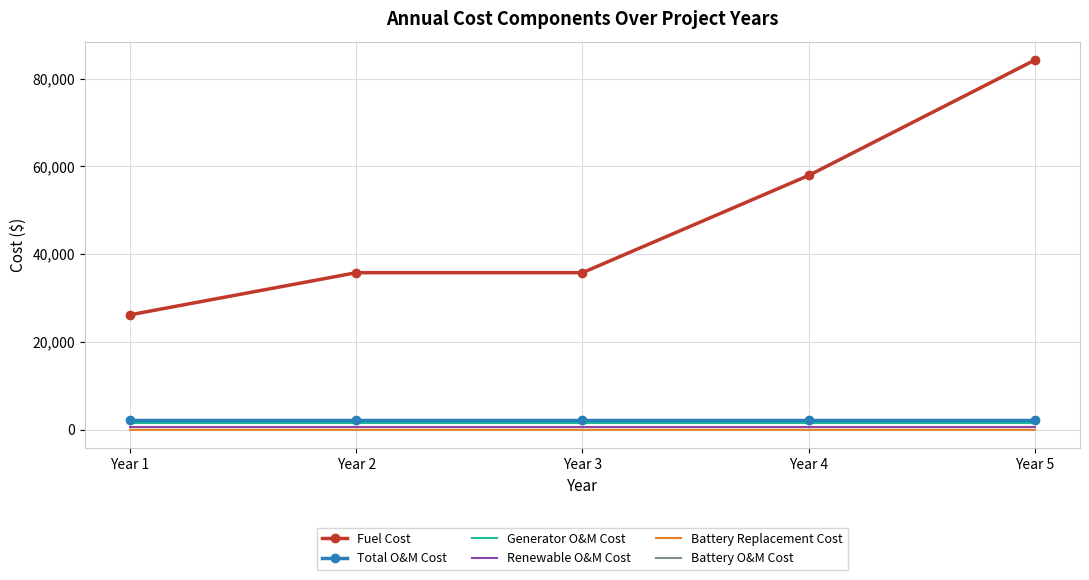

What is the highest value of the Generator O&M Cost series?

1485.6